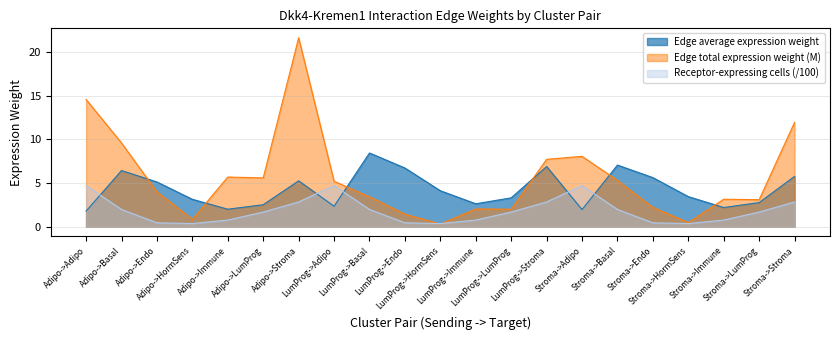

How many interior local valleys does the Edge total expression weight (M) series have?

6